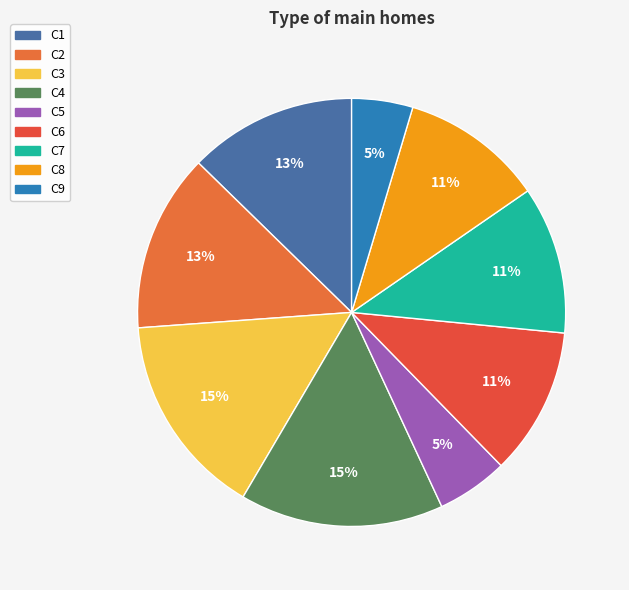

Is C5 the majority of the pie?

No